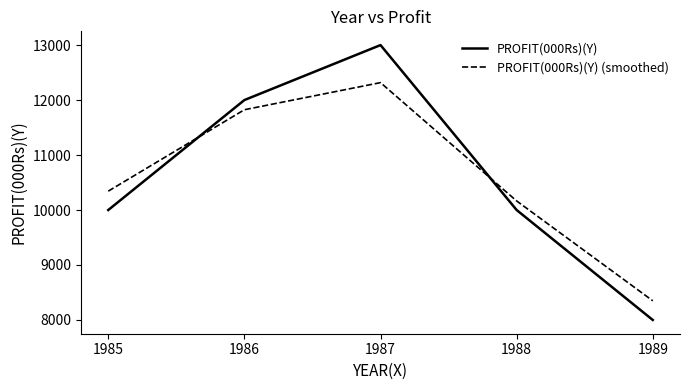

How many lines are shown in the chart?

2